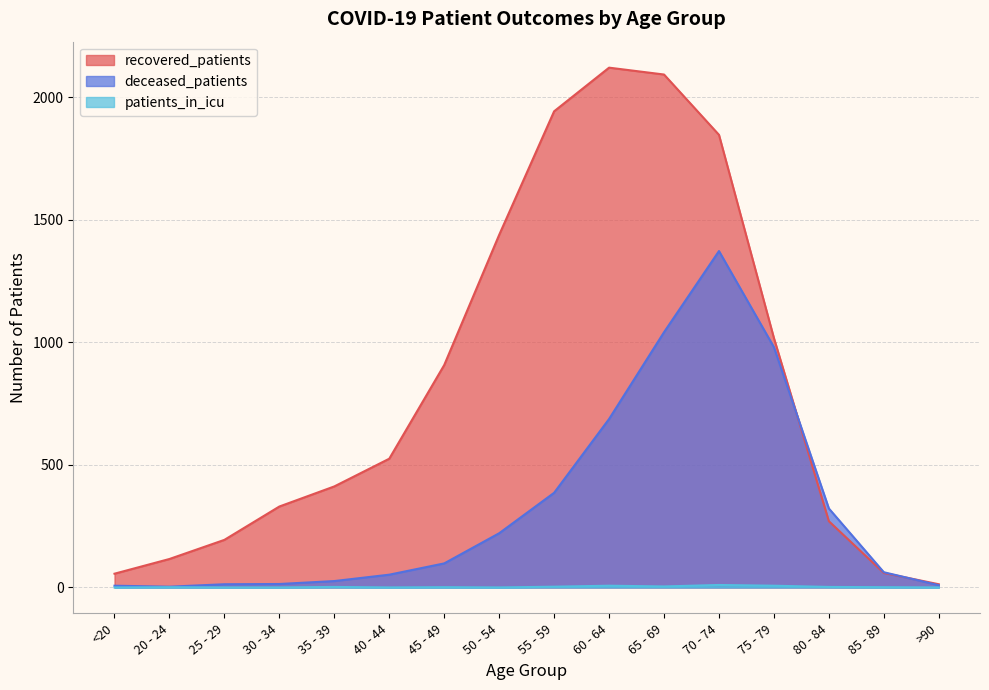

True or false: patients_in_icu and deceased_patients intersect in this chart.

False